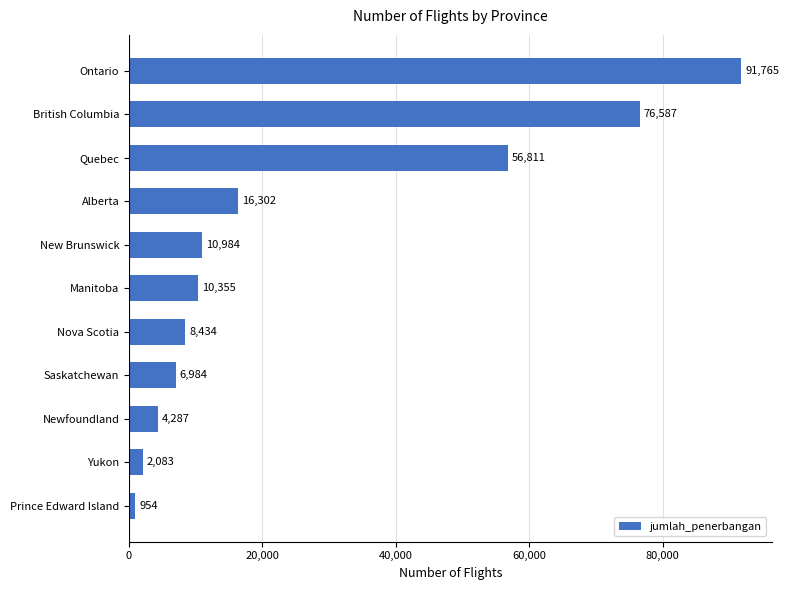

Rank the categories by value from highest to lowest.

Ontario, British Columbia, Quebec, Alberta, New Brunswick, Manitoba, Nova Scotia, Saskatchewan, Newfoundland, Yukon, Prince Edward Island